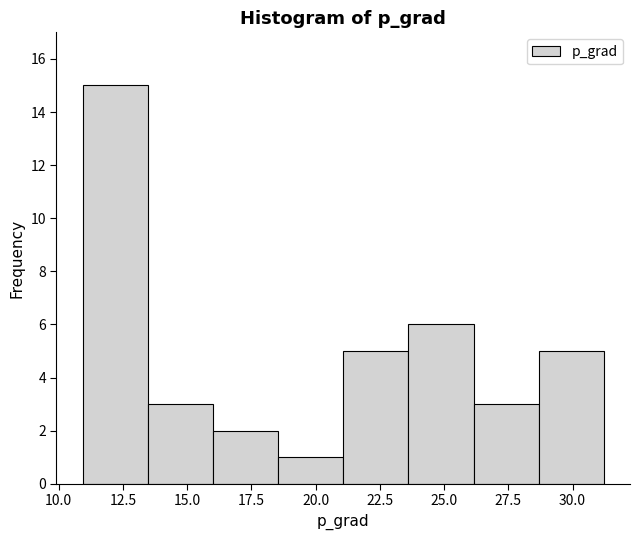

Reading left to right, transcribe this chart: for each bar, give the range it covers on the x-axis and its height. Neither the bar edges nor the heights are printed on the chart, so give them approximately, as read against the axes.

11.0 to 13.5: 15
13.5 to 16.0: 3
16.0 to 18.5: 2
18.5 to 21.0: 1
21.0 to 23.5: 5
23.5 to 26.0: 6
26.0 to 28.5: 3
28.5 to 31.0: 5